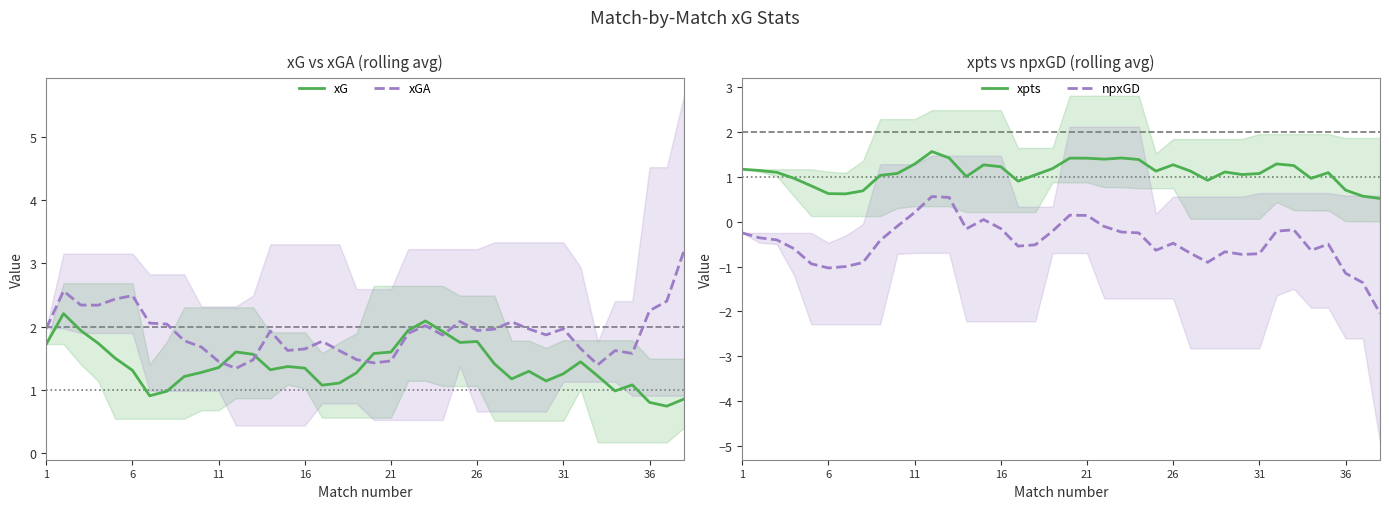

At how many categories does at least one series exceed -1?

38